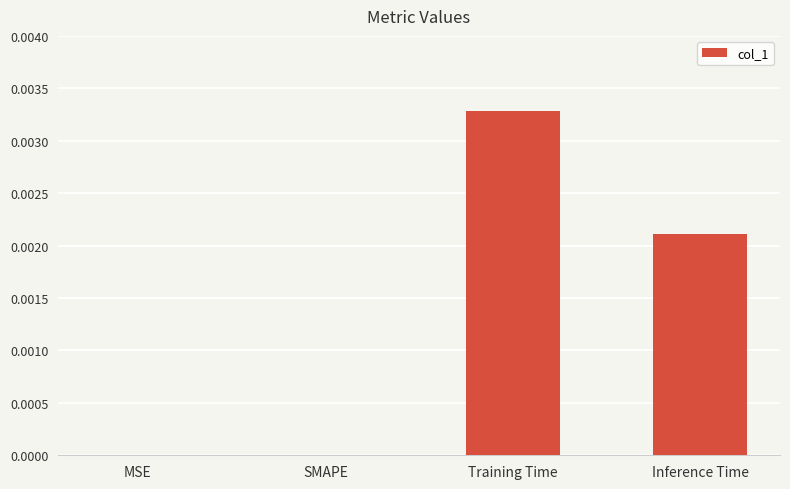

Which category has the highest value across all series?

Training Time